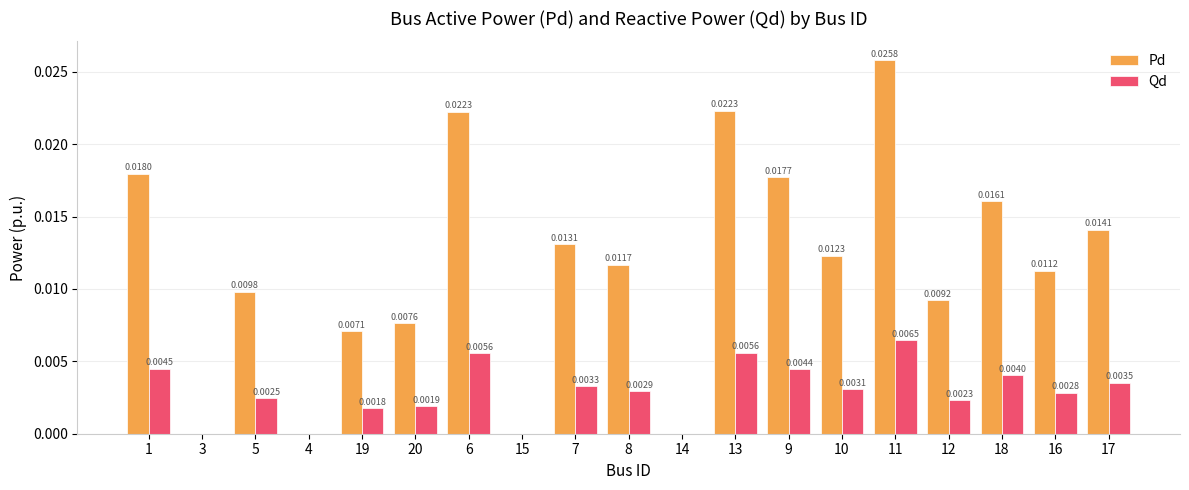

Count the Qd values in the range 0 to 1.

19